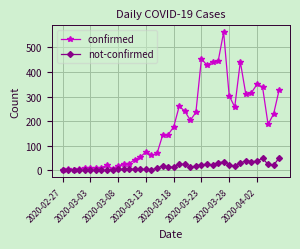

How many data points in confirmed are less than 177?

20